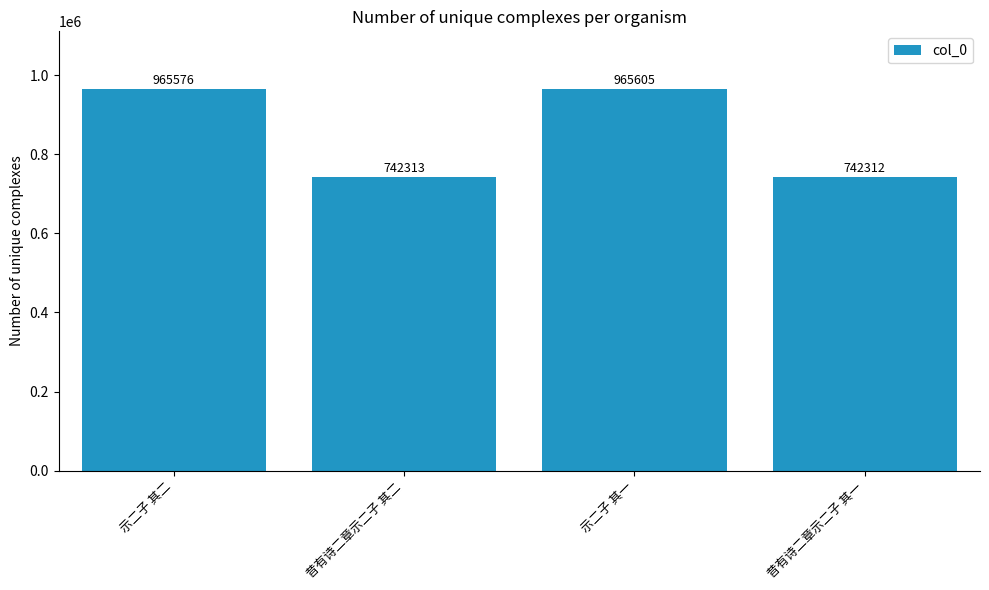

What is the approximate value at 示二子 其二?

965576